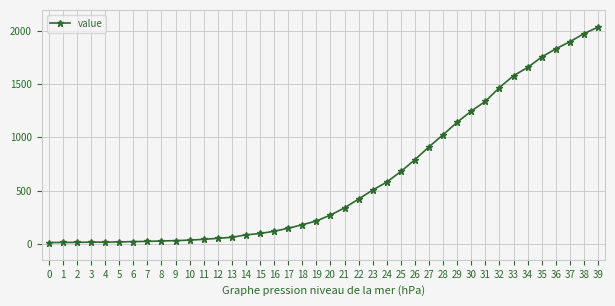

What is the average value?

616